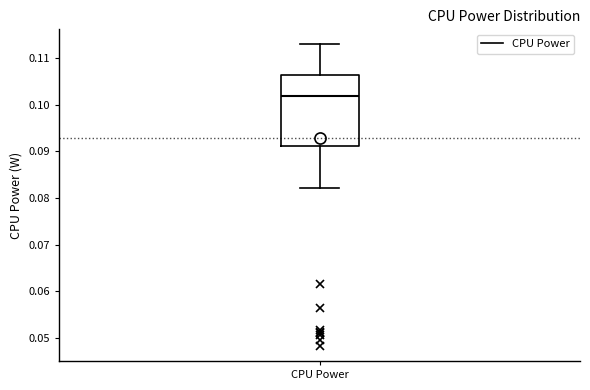

Read this box plot against the y-axis: the position of the median line, the range covered by the box, and the ends of both whiskers. The values are not printed on the chart, so give them approximately, as read against the axis.

median 0.102, box 0.091 to 0.106, whiskers 0.082 to 0.113